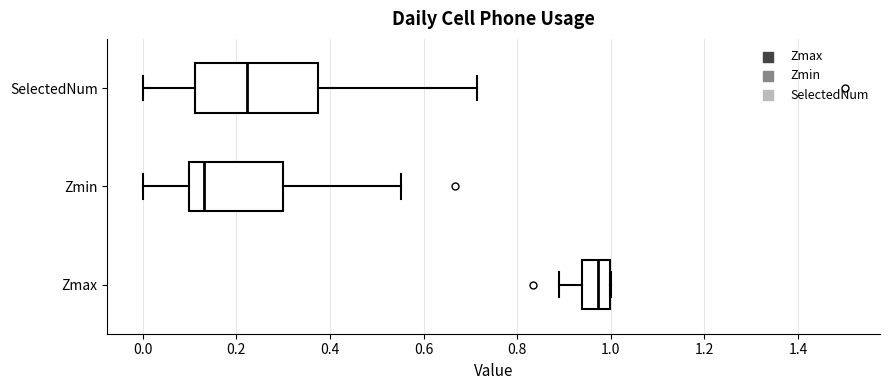

Where is the right edge of the box for Zmin on the x-axis? The values are not printed on the chart, so give them approximately, as read against the axis.

0.30